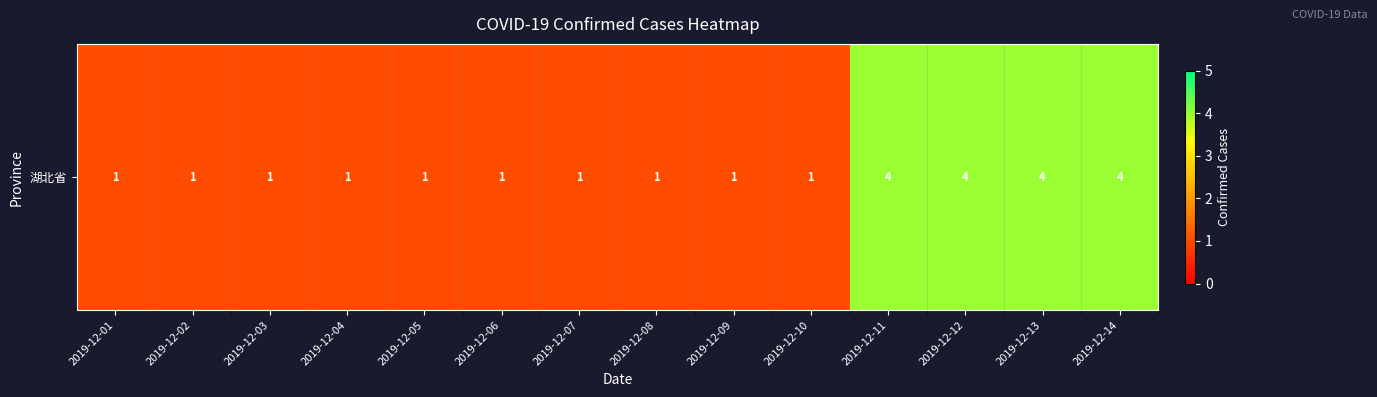

What is the smallest value displayed?

1